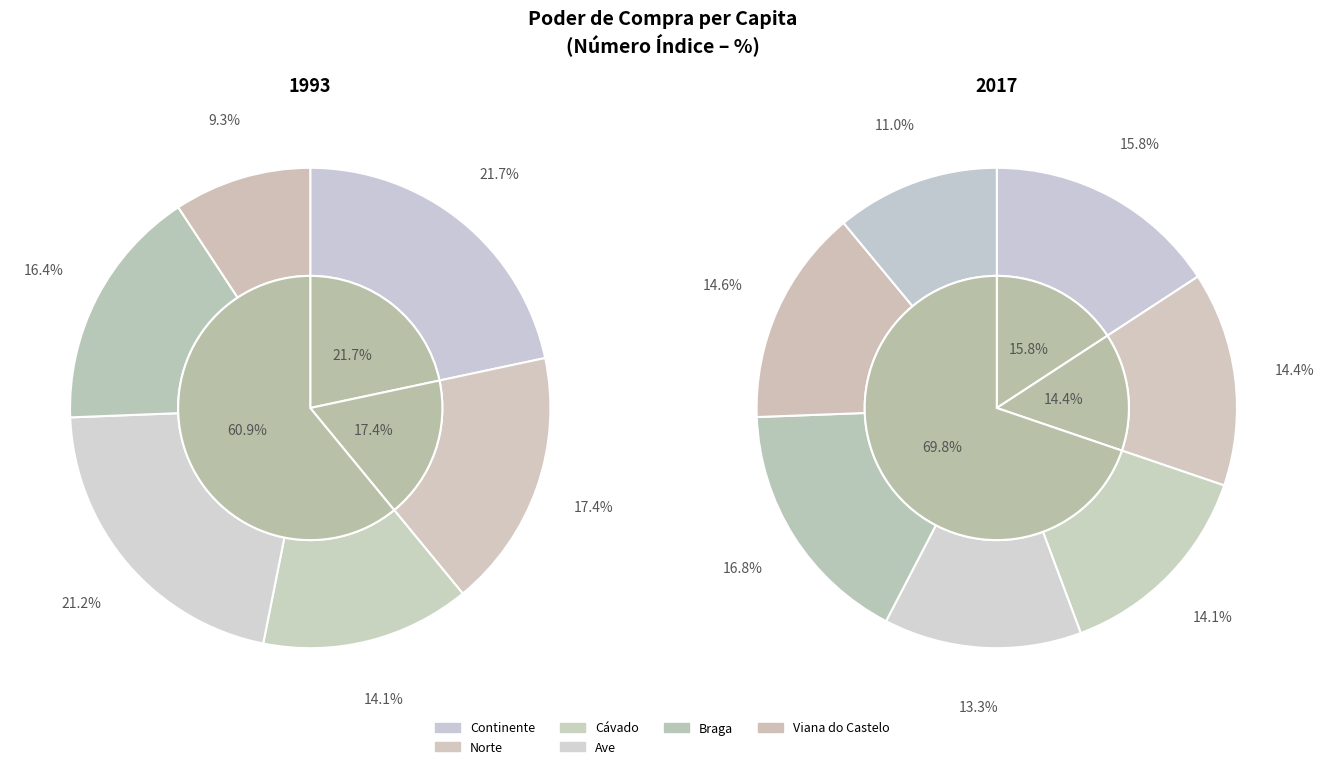

Count the number of slices in the pie.

7